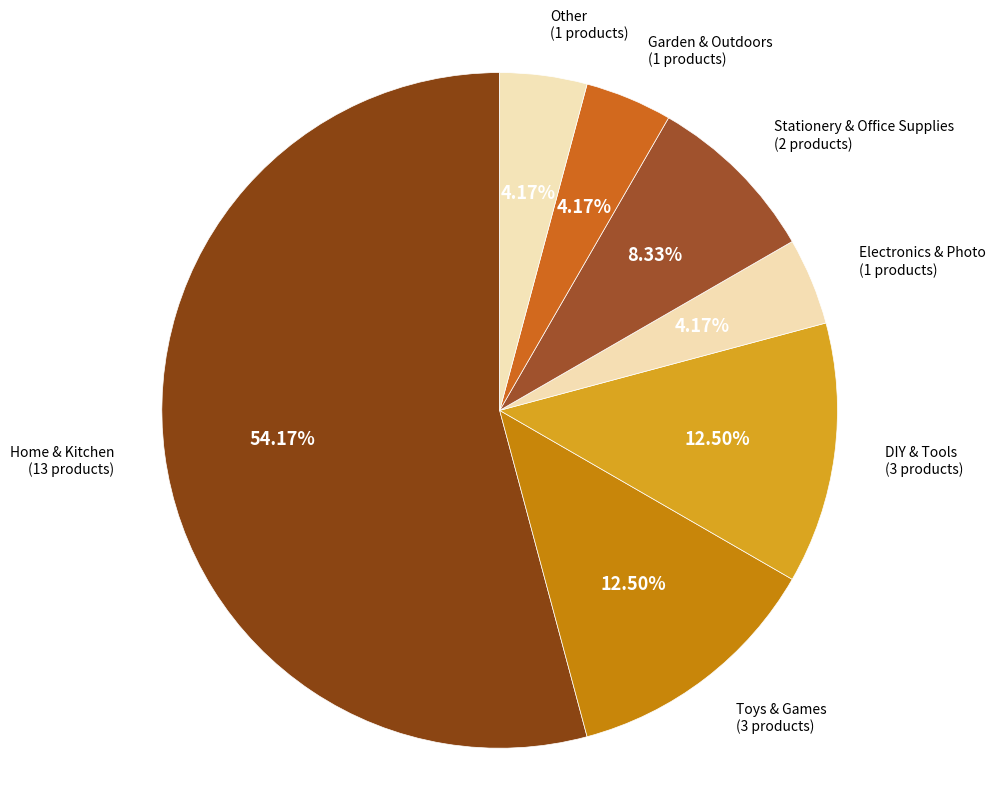

Approximately how many times larger is the value at Garden & Outdoors compared to Home & Kitchen?

0.1